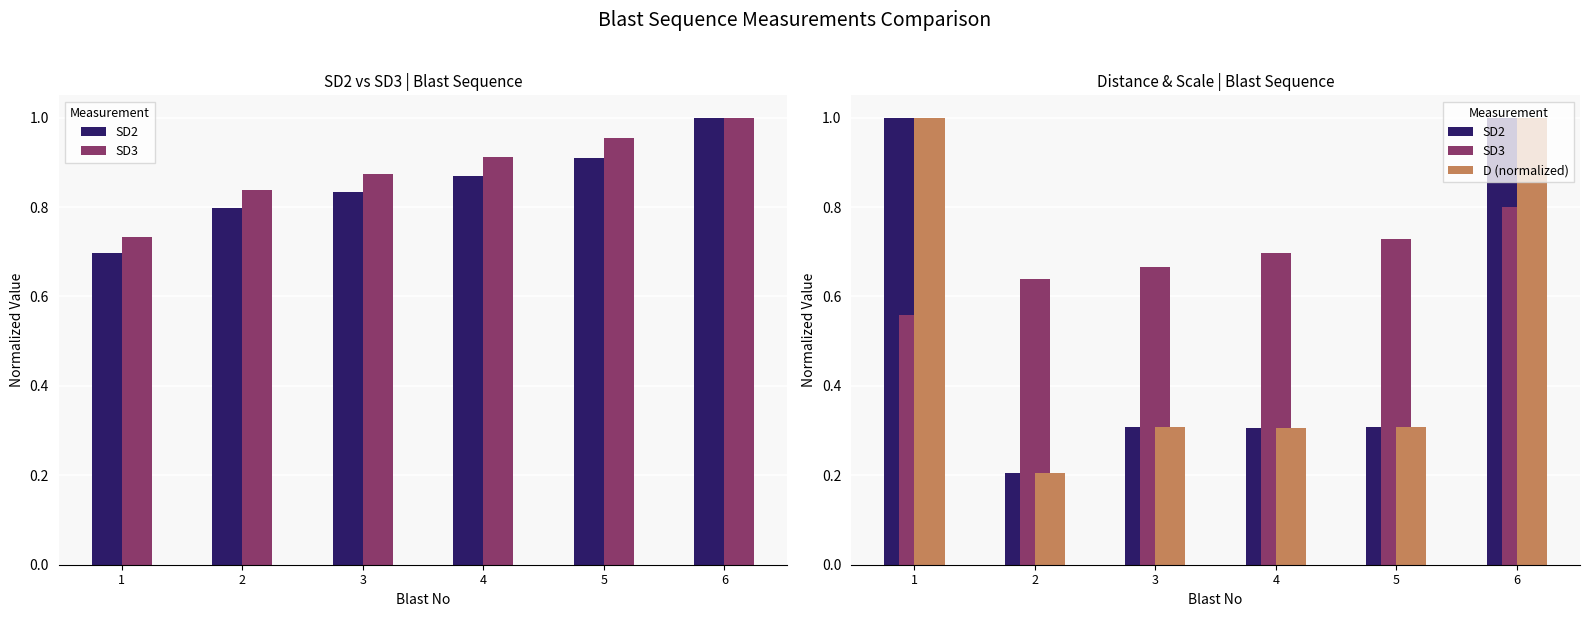

Which has a higher value, 3 or 5?

5